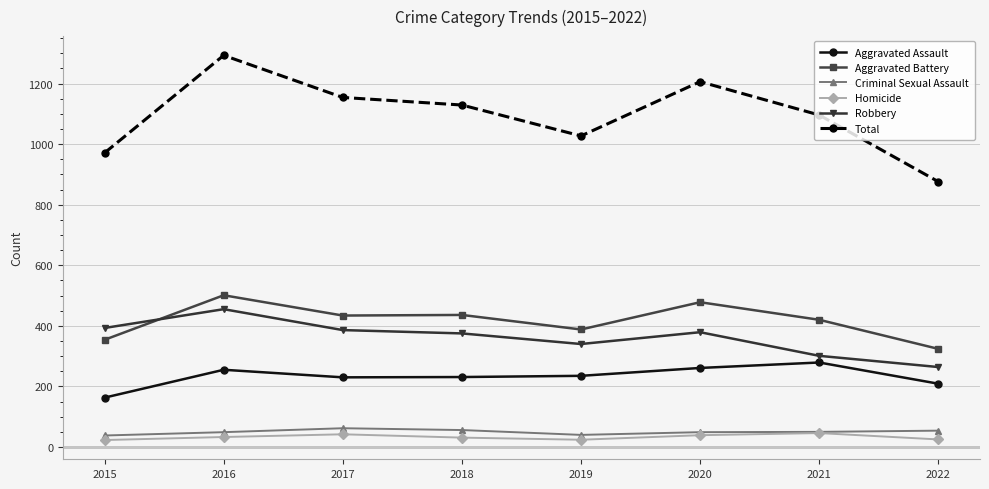

What is the sum of the Total values at 2017 and 2020?

2360